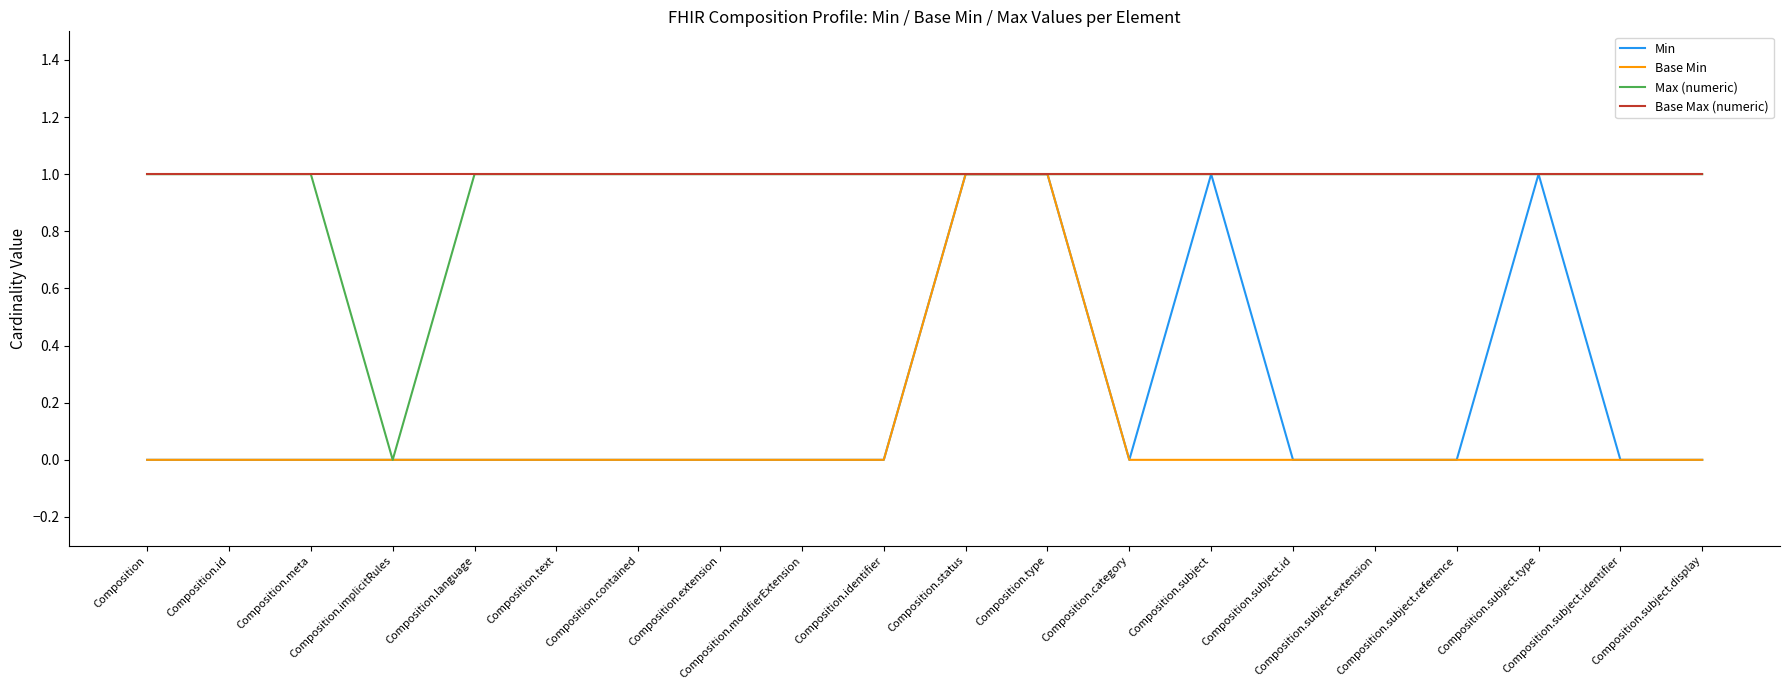

Does the chart display data point markers on the line(s)?

No